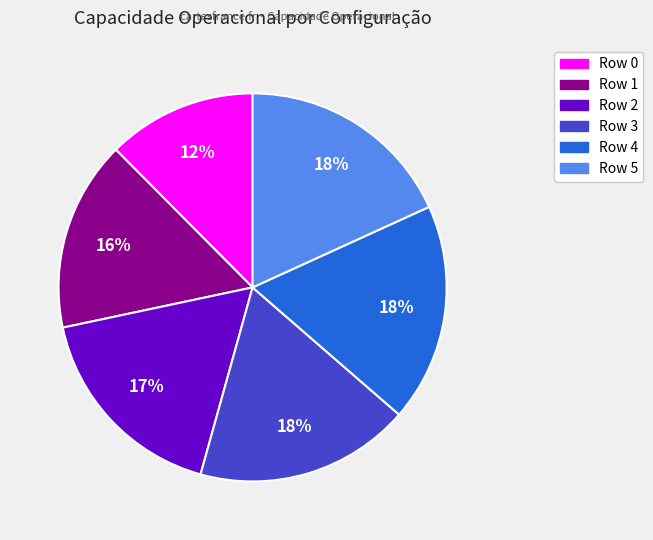

Which has a higher value, Row 4 or Row 2?

Row 4